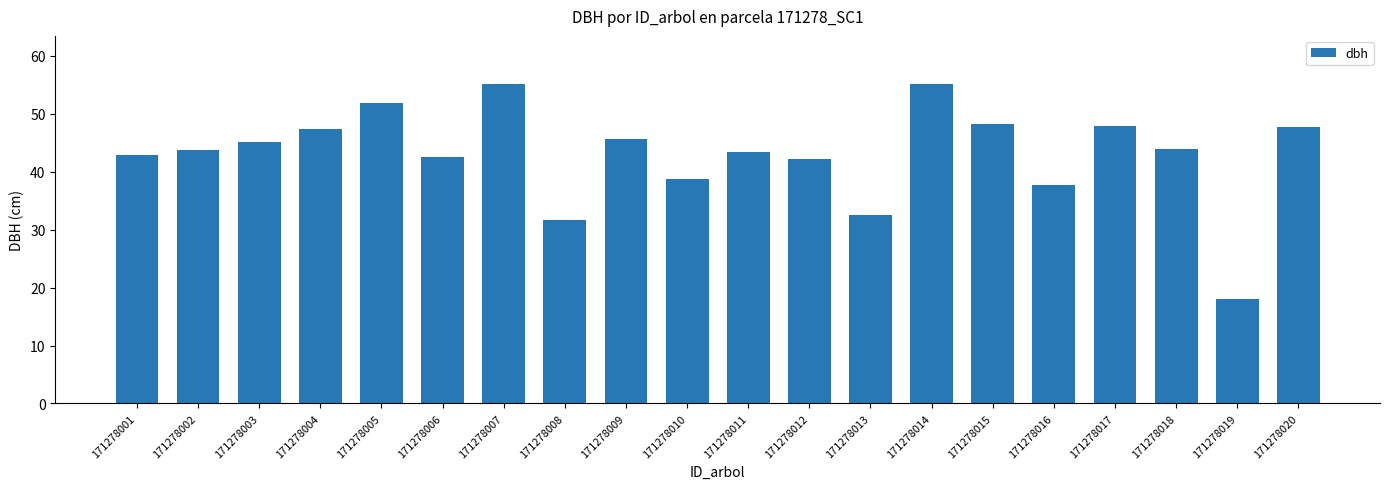

What is the smallest value displayed?

18.1